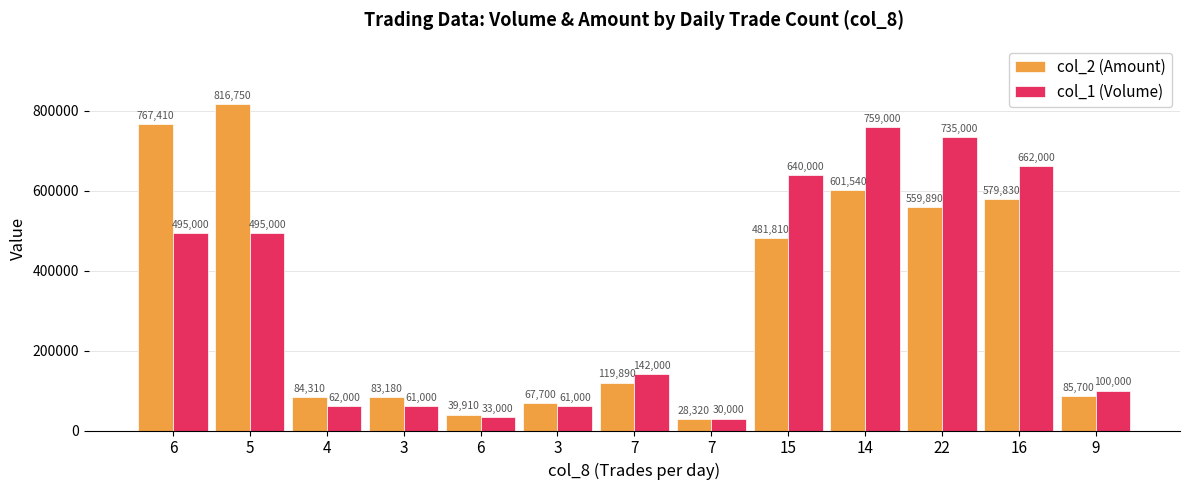

Which has a higher value, 4 or 3?

4